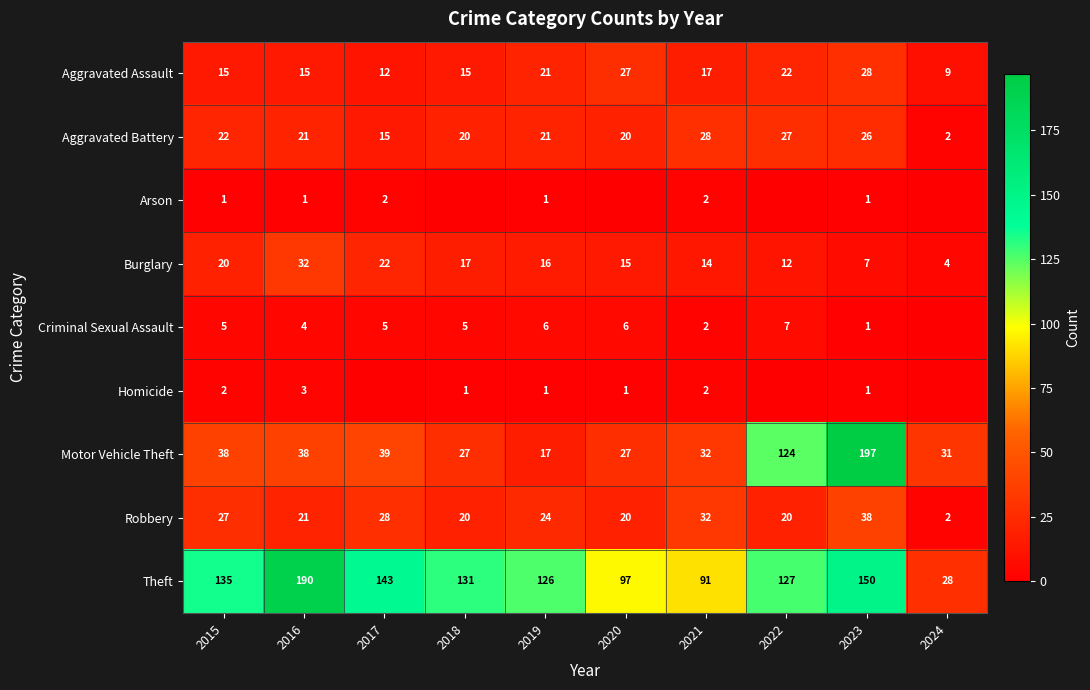

At how many categories does at least one series exceed 4?

10